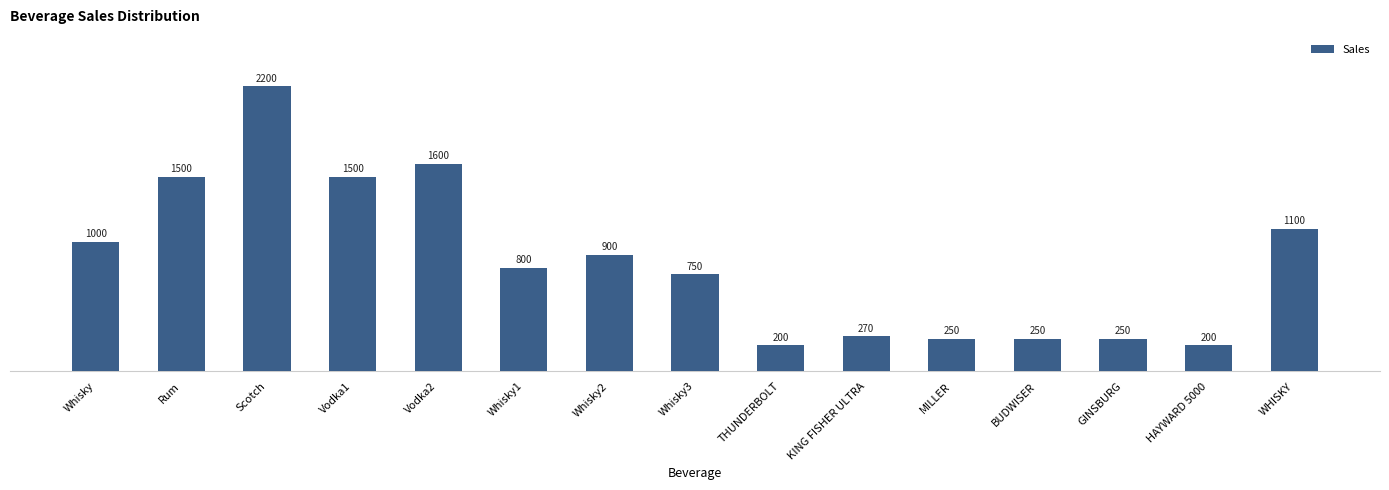

How many distinct data groups are displayed?

1